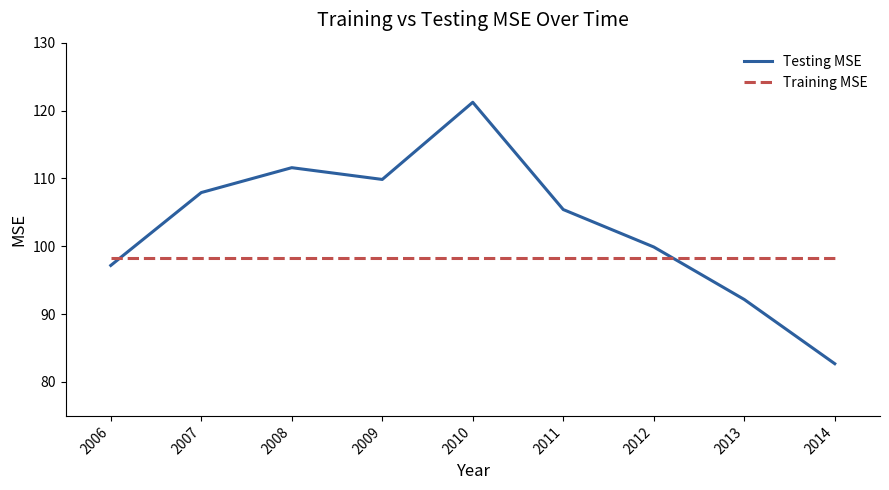

Which series has the largest total across all categories?

Testing MSE